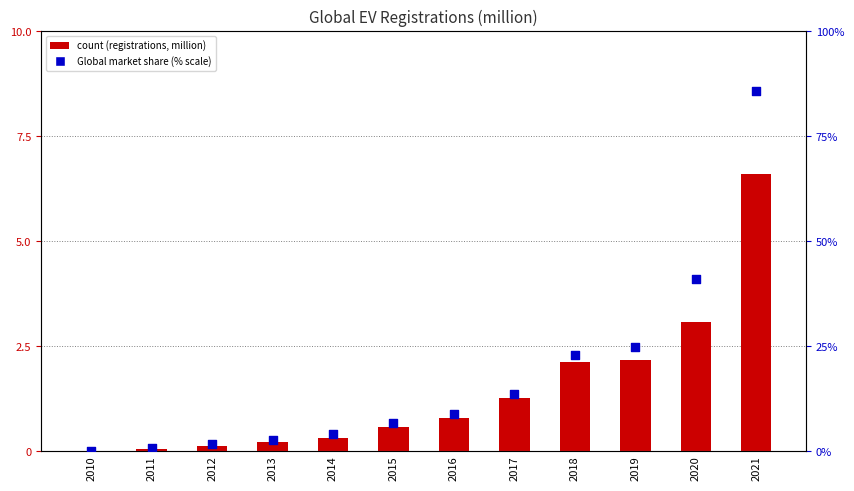

What is the total value across all series at 2010?

0.1